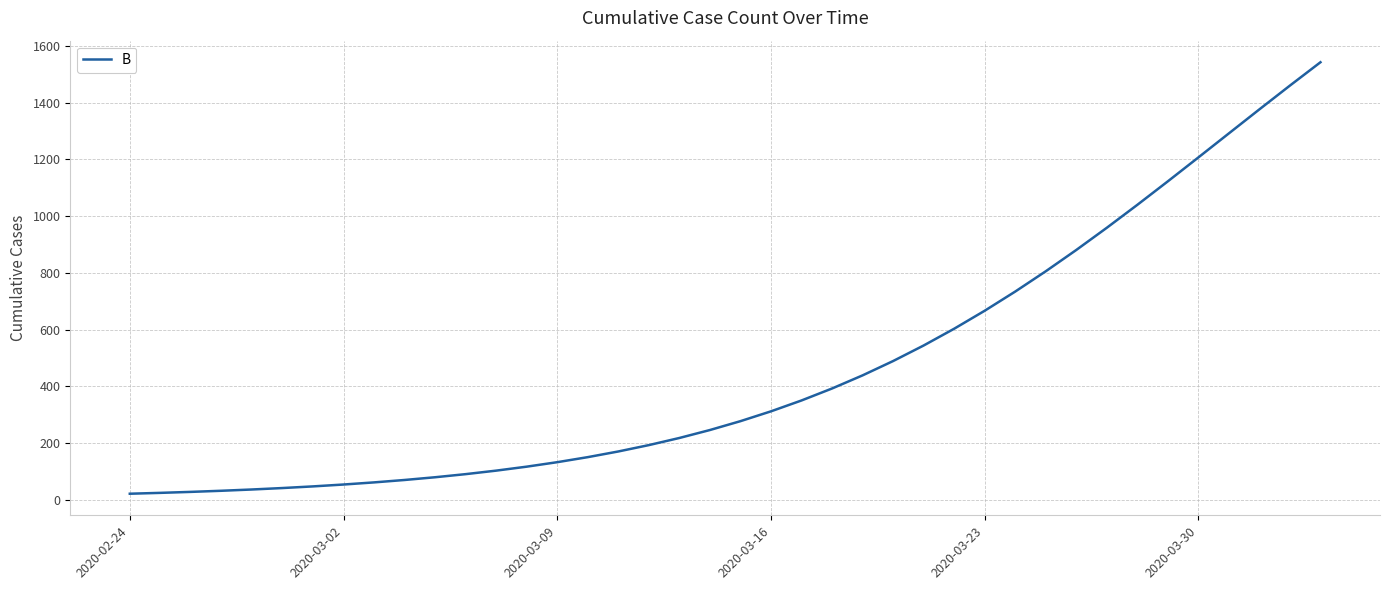

What is the greatest value displayed?

1542.1